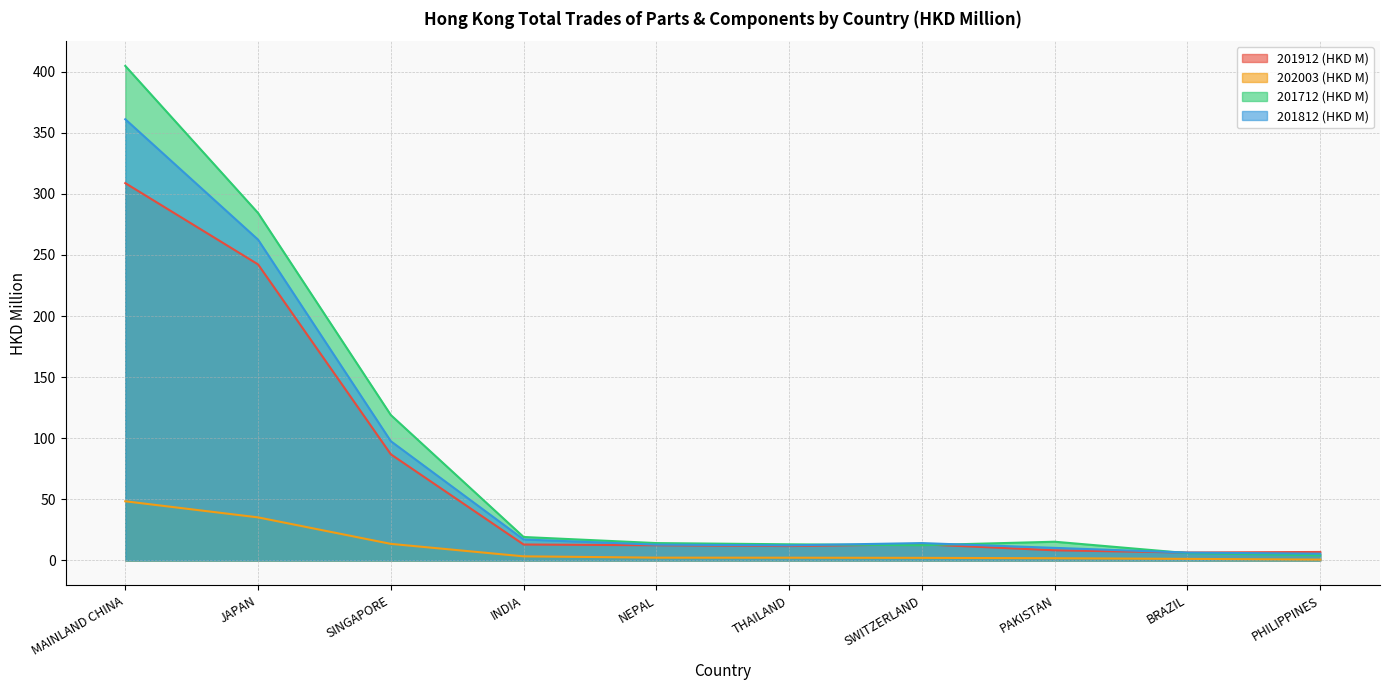

What is the sum of the 201712 (HKD M) values at PAKISTAN and NEPAL?

29.6